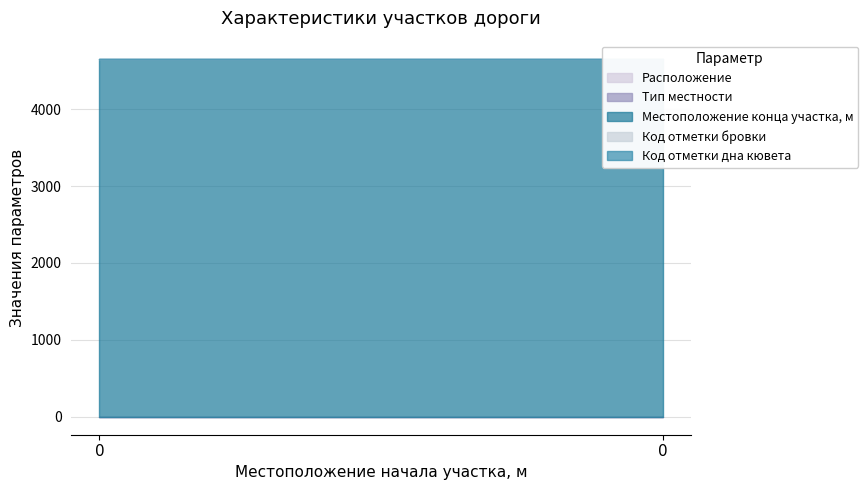

List the series in order of their peak value, lowest first.

Код отметки дна кювета, Расположение, Тип местности, Код отметки бровки, Местоположение конца участка, м